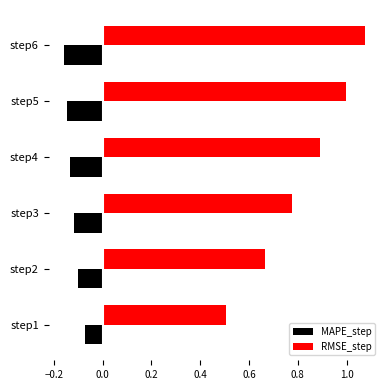

Which series has the widest spread of values?

RMSE_step